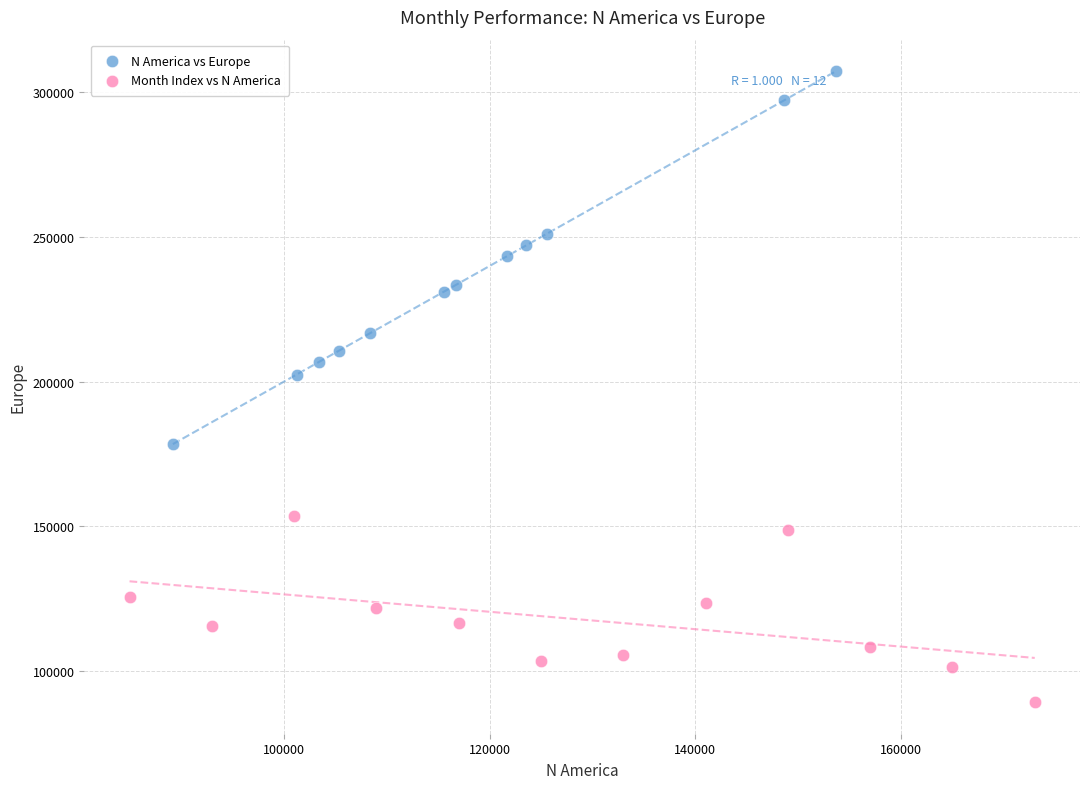

Which series contains the lowest Y value?

Month Index vs N America